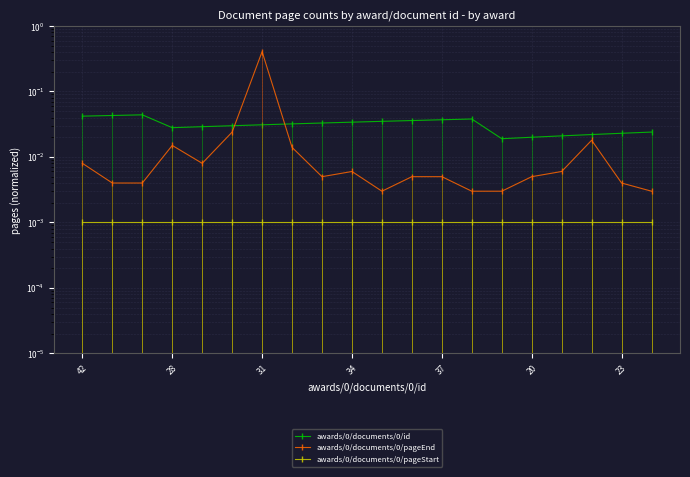

True or false: awards/0/documents/0/pageEnd has more than 1 interior local peaks.

True